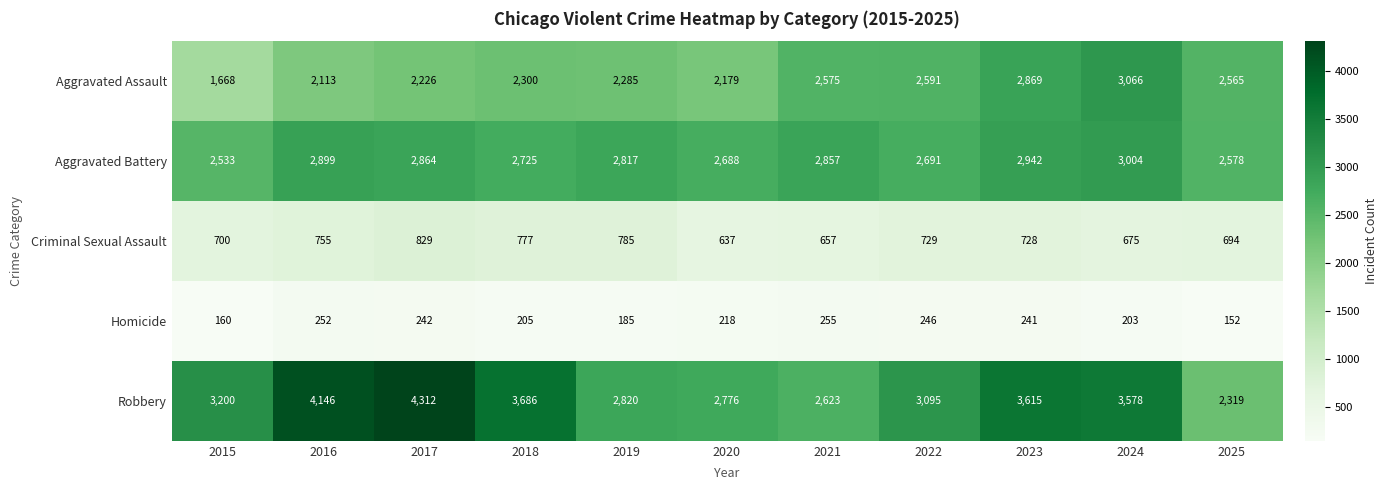

At which label is Homicide closest to 203?

2024